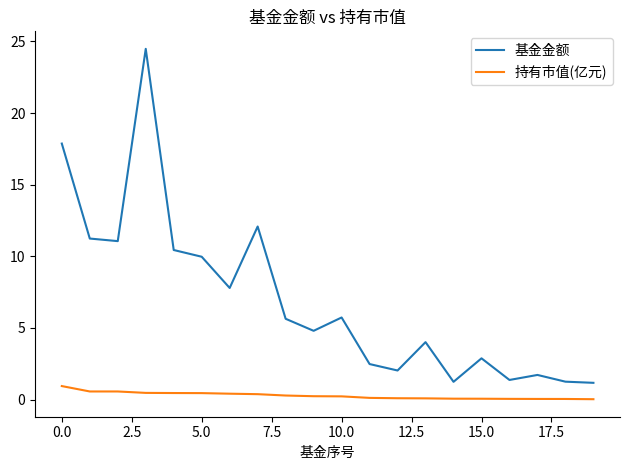

Does the chart have visible grid lines?

No